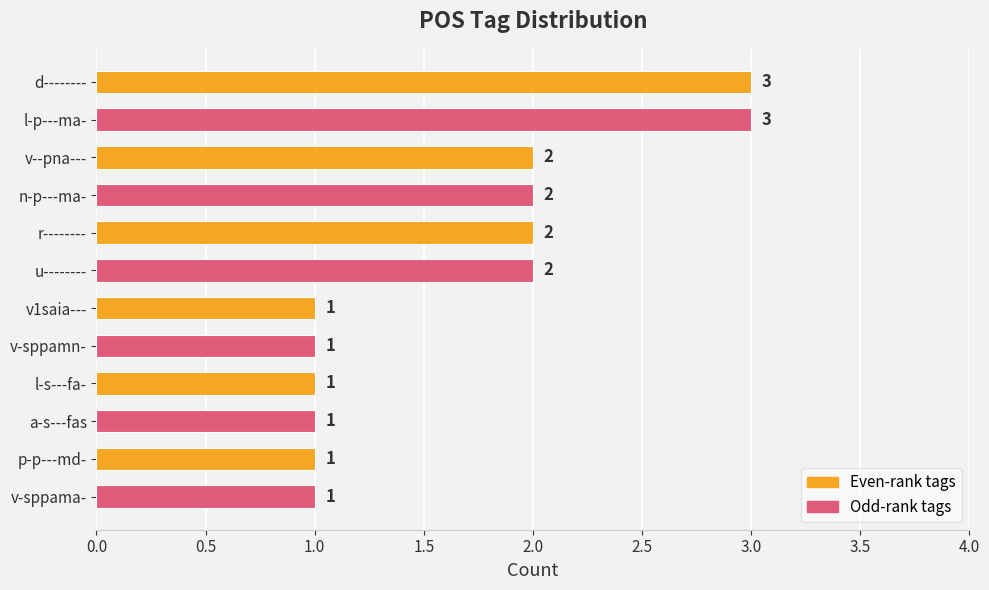

What is the sum of the values at r-------- and l-s---fa-?

3